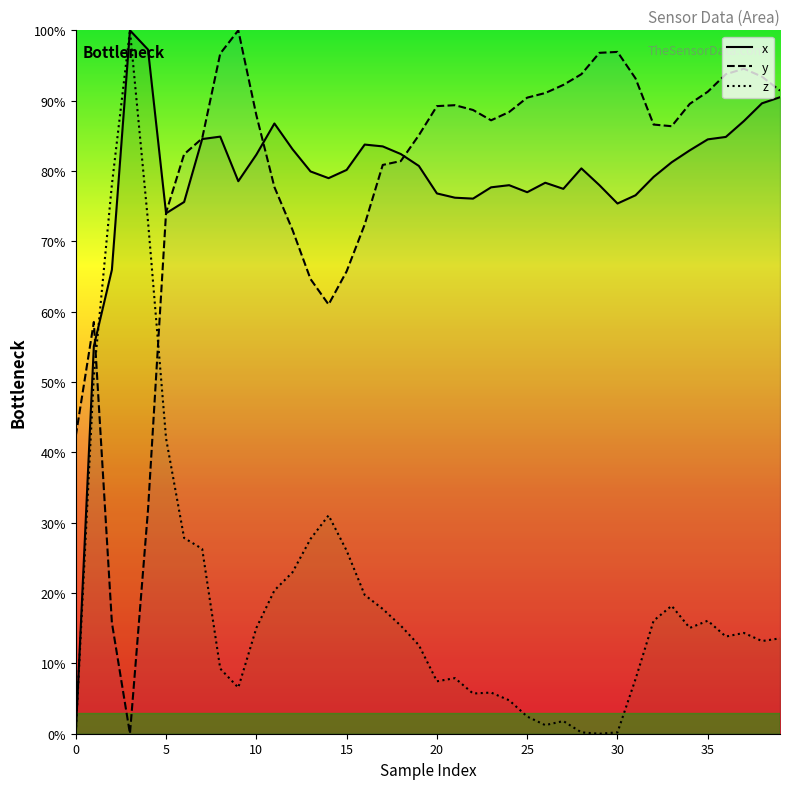

Reading left to right, transcribe all the data shown in this chart.

x: 0.0	55.1	66.0	100.0	97.3	74.0	75.6	84.5	84.9	78.5	82.3	86.8	83.1	79.9	79.0	80.2	83.8	83.5	82.4	80.7	76.8	76.2	76.1	77.7	78.0	77.0	78.3	77.5	80.4	78.0	75.4	76.6	79.2	81.2	82.9	84.5	84.8	87.1	89.6	90.5
y: 42.3	58.5	15.8	0.0	31.8	74.1	82.4	84.6	96.7	100.0	87.9	77.7	71.6	64.6	61.0	65.7	72.4	80.9	81.4	85.1	89.2	89.4	88.7	87.2	88.4	90.4	91.1	92.2	93.8	96.8	96.9	93.2	86.6	86.4	89.5	91.3	93.8	94.5	93.4	91.4
z: 0.1	50.9	78.1	100.0	72.8	42.0	27.8	26.3	9.3	6.6	15.0	20.4	22.9	27.7	31.0	26.0	19.7	17.7	15.4	12.6	7.5	7.9	5.7	5.8	4.8	2.4	1.2	1.8	0.2	0.0	0.2	7.8	16.1	18.2	15.0	16.1	13.8	14.3	13.2	13.6